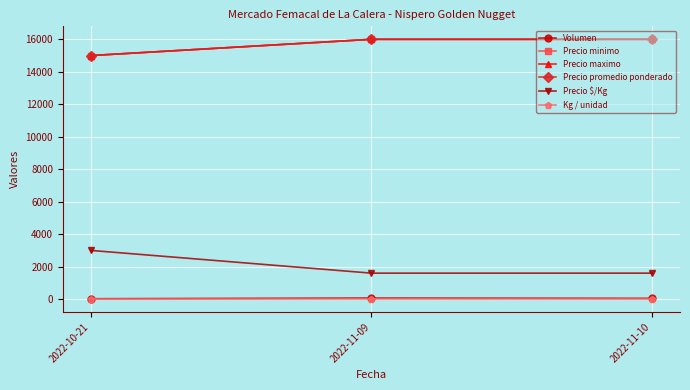

Is this an area chart (filled region under the line)?

No